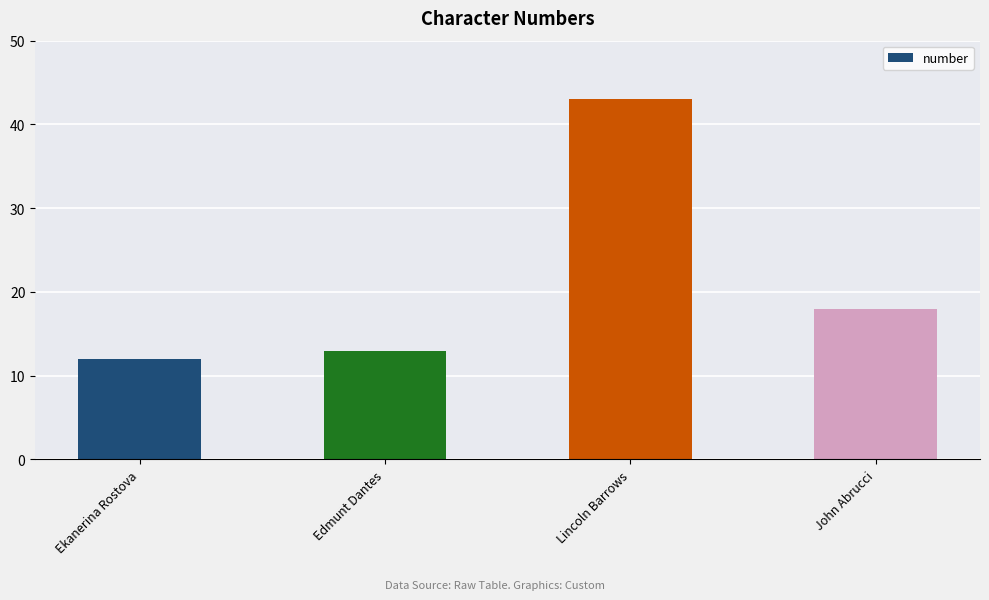

What is the sum of all values?

86